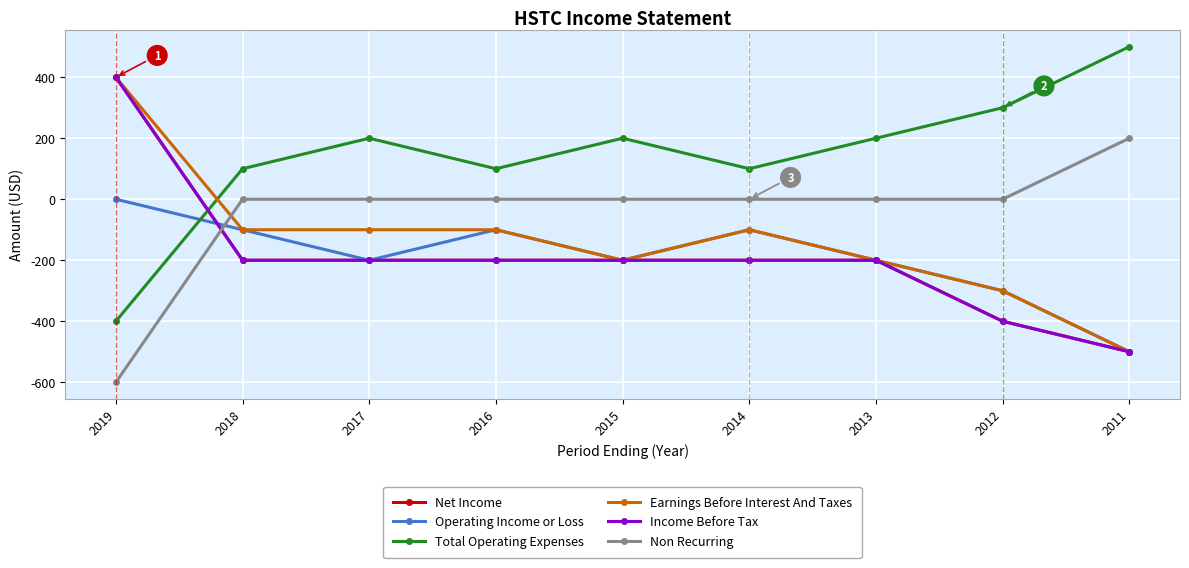

How many interior local valleys does the Total Operating Expenses series have?

2